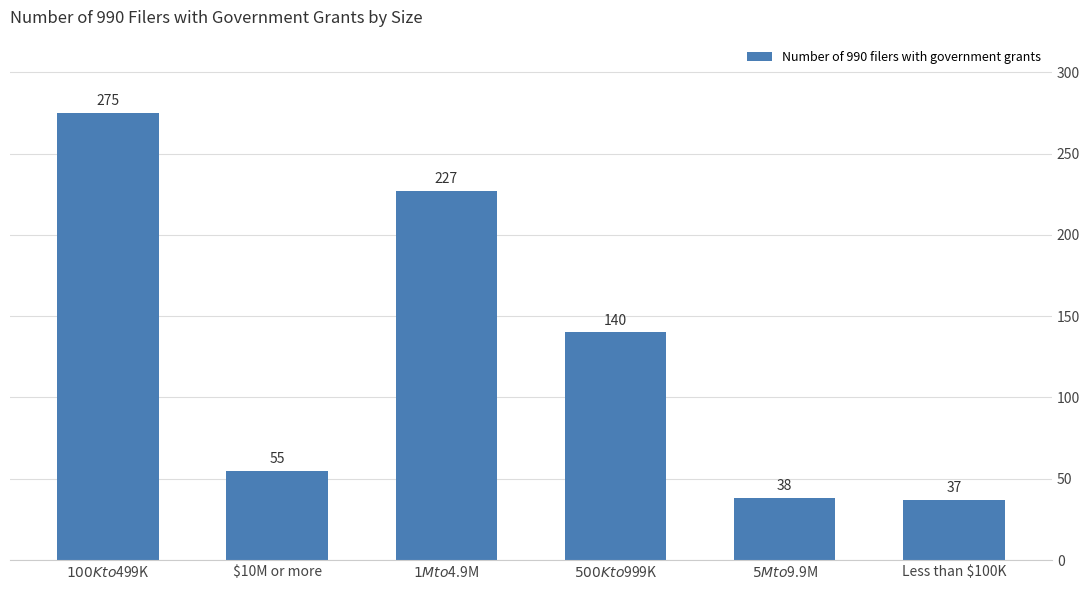

What is the difference between the maximum and second lowest values?

237